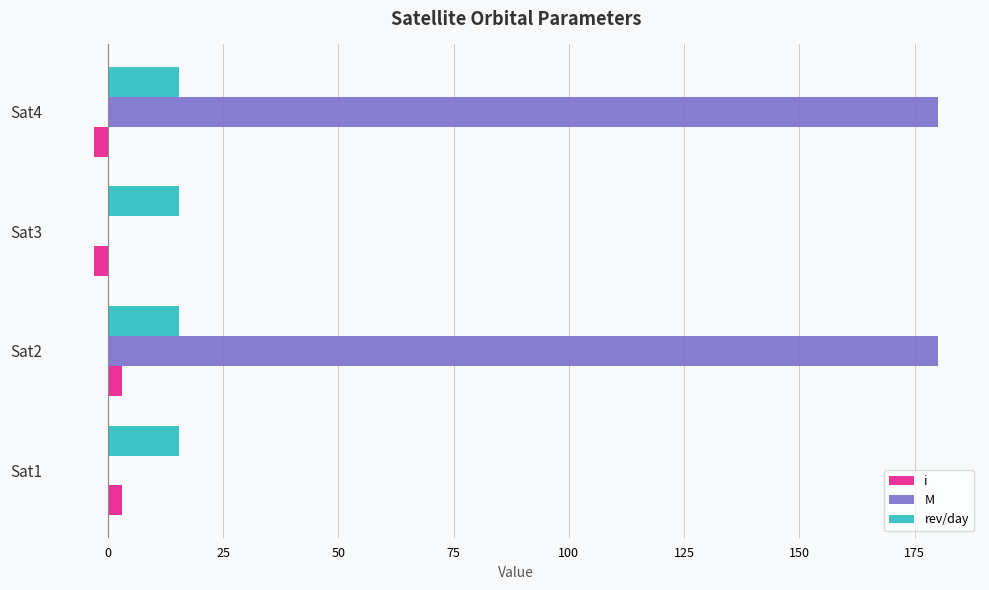

What is the highest value of the rev/day series?

15.5